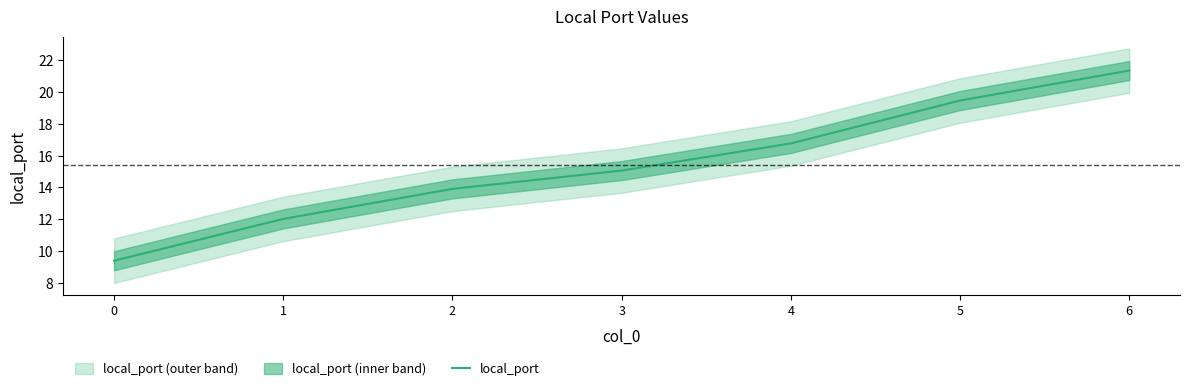

The chart shows a value of 21.4 at 6. True or false?

True